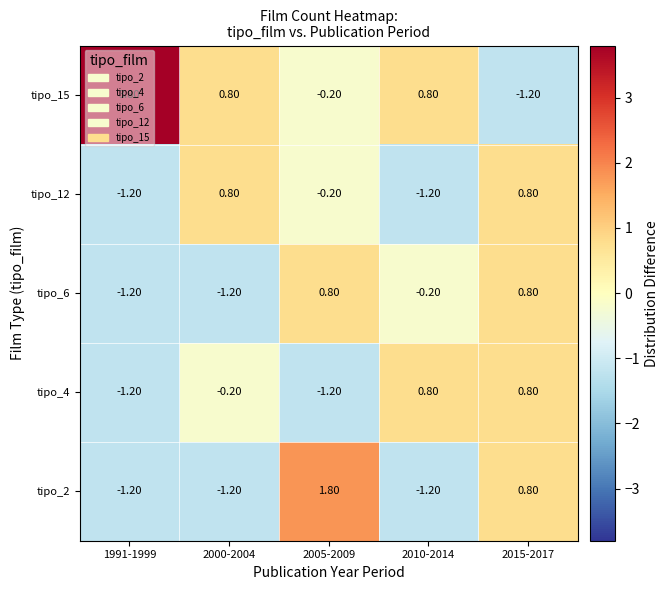

At how many categories does at least one series exceed 0?

5